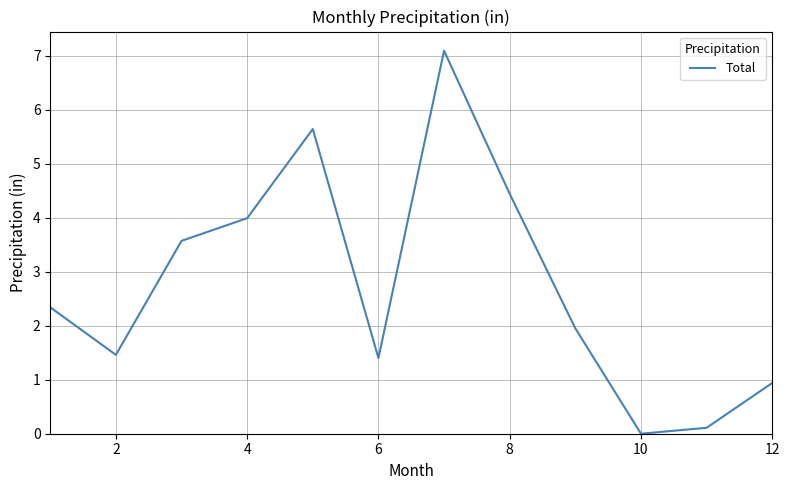

What is the difference between the maximum and minimum values?

7.1